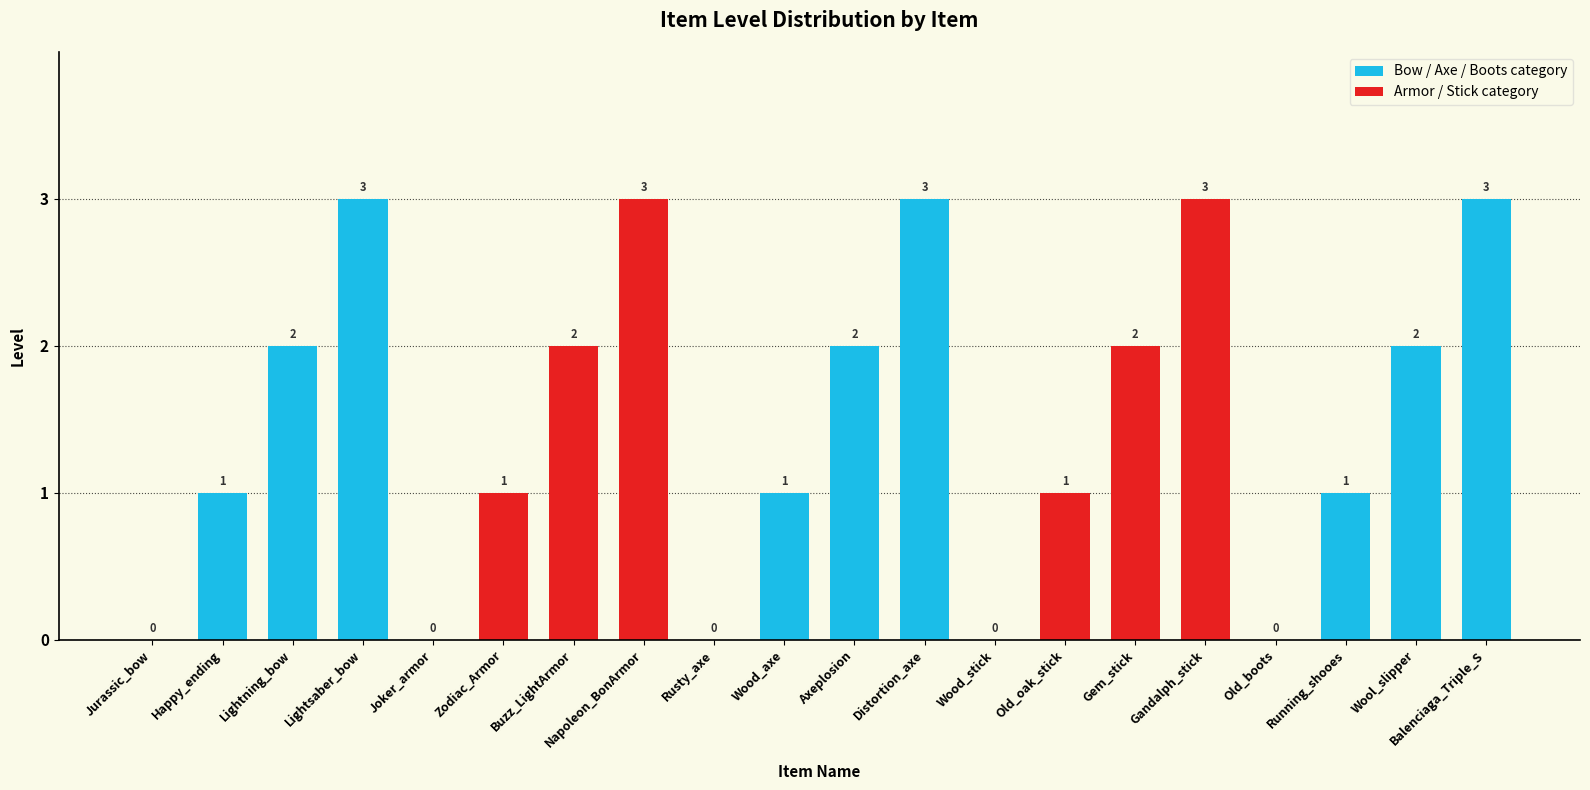

True or false: the data shows 2 at Axeplosion.

True